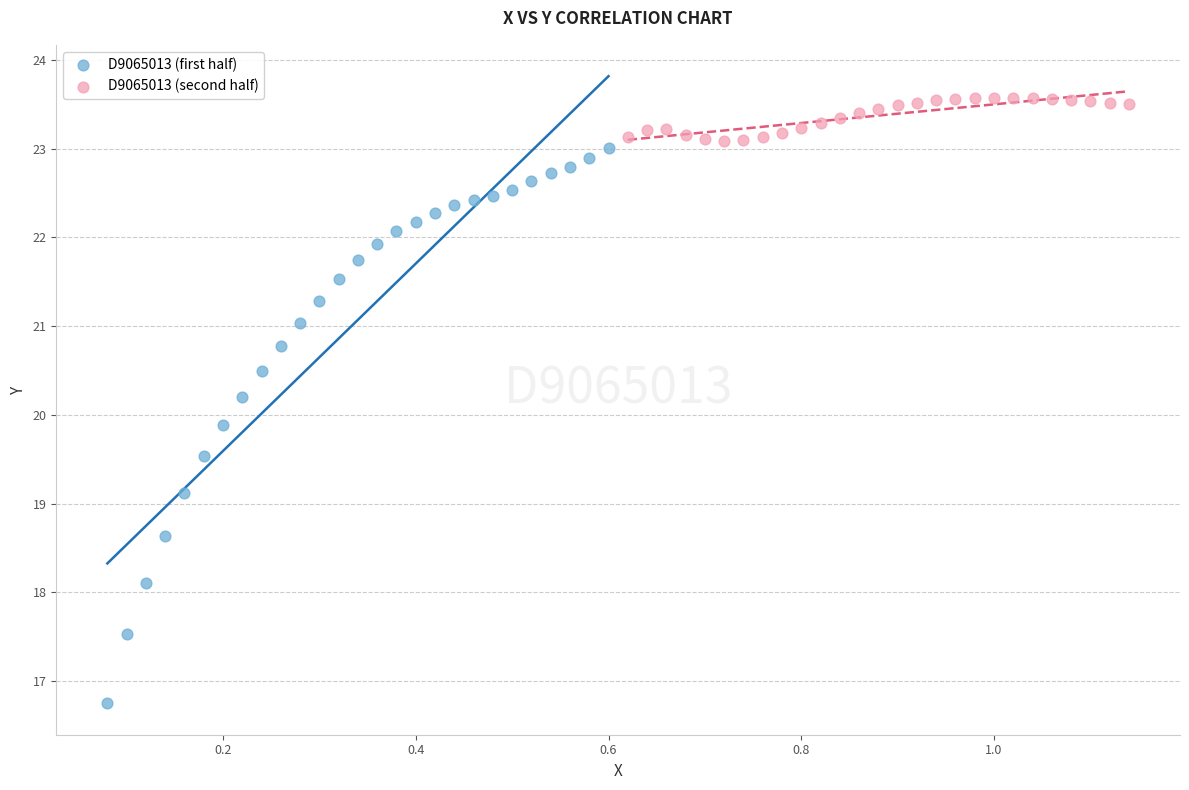

Which series has the largest Y range (max minus min)?

D9065013 (first half)